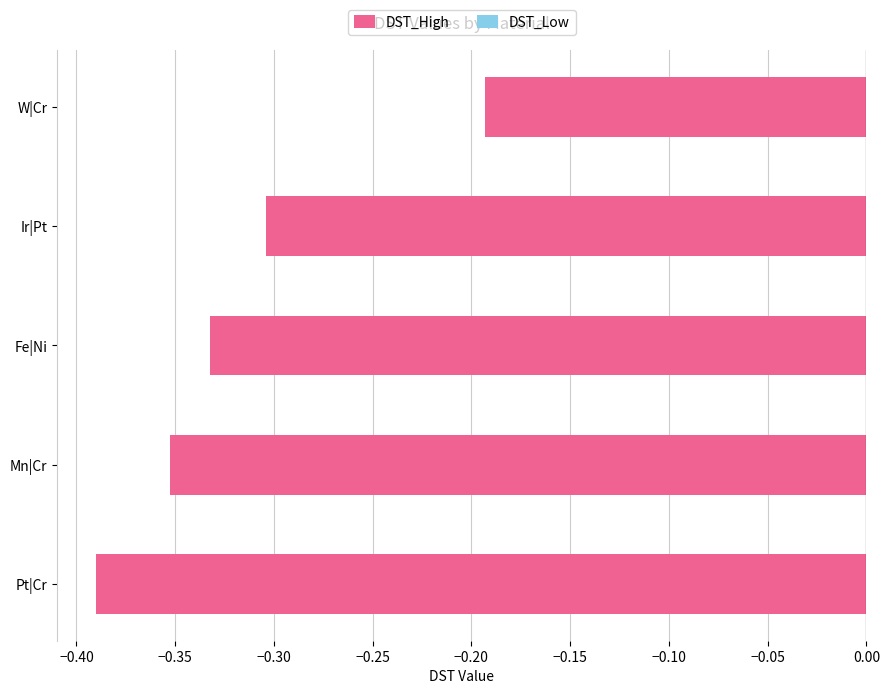

At which label is the value closest to 0?

W|Cr